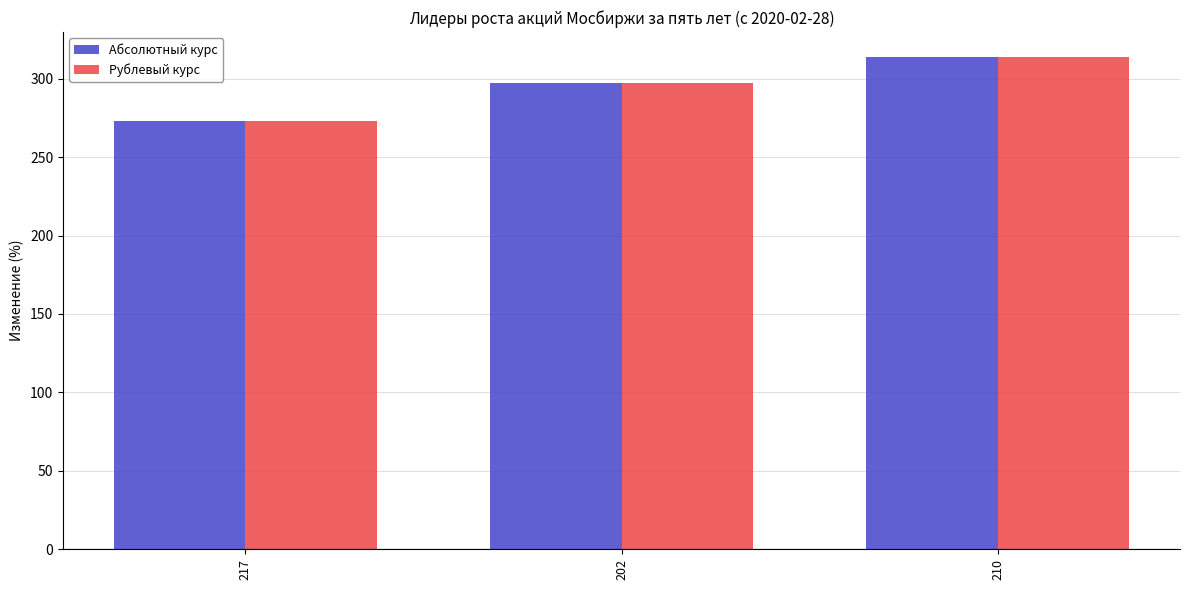

What is the label of the 2nd bar from the right?

202